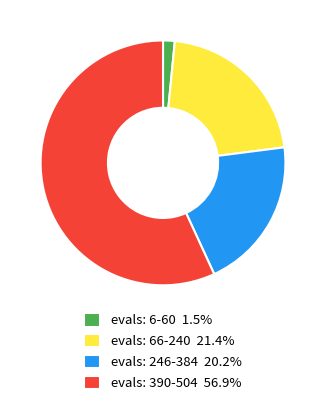

Is there a majority slice in this chart?

Yes